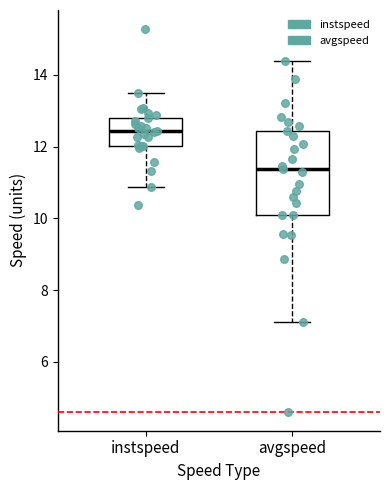

Where is the upper edge of the box for avgspeed on the y-axis? The values are not printed on the chart, so give them approximately, as read against the axis.

12.4